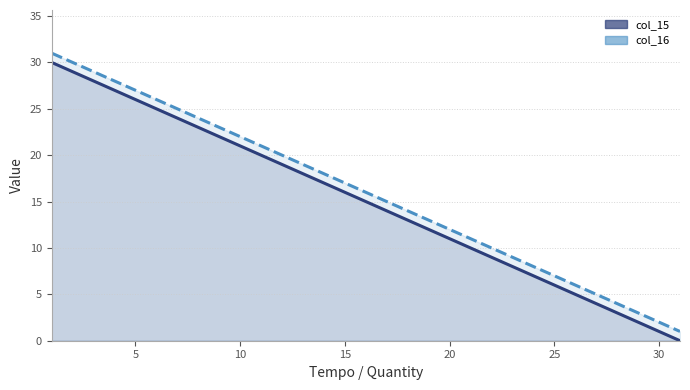

True or false: col_16 and col_15 cross at least once.

False